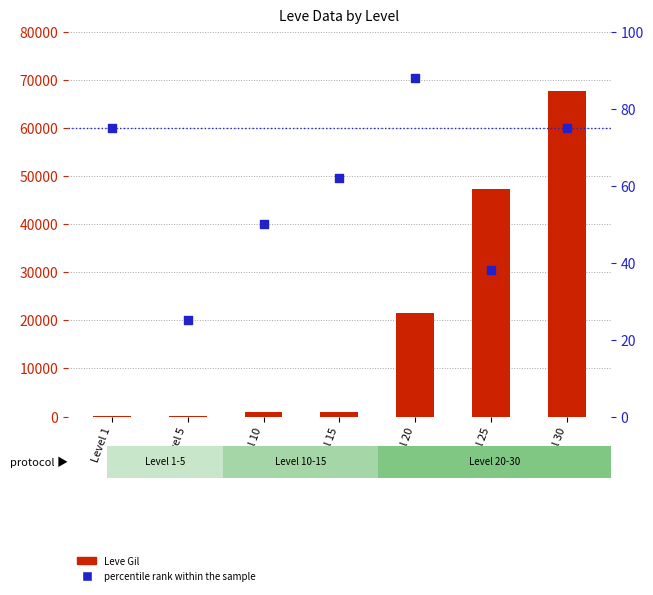

Which series contains the lowest Y value?

percentile rank within the sample